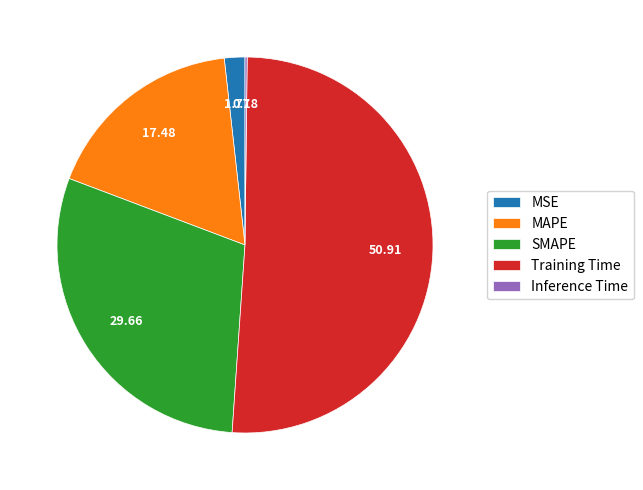

Which category has the biggest portion of the pie?

Training Time